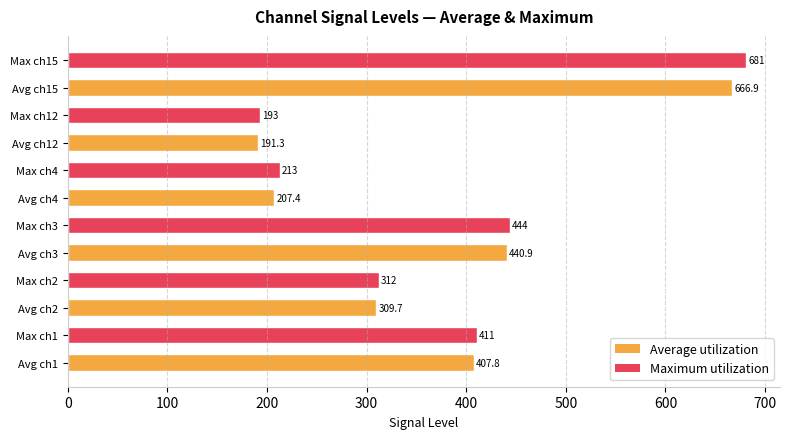

Rank the categories by value from highest to lowest.

Max ch15, Avg ch15, Max ch3, Avg ch3, Max ch1, Avg ch1, Max ch2, Avg ch2, Max ch4, Avg ch4, Max ch12, Avg ch12